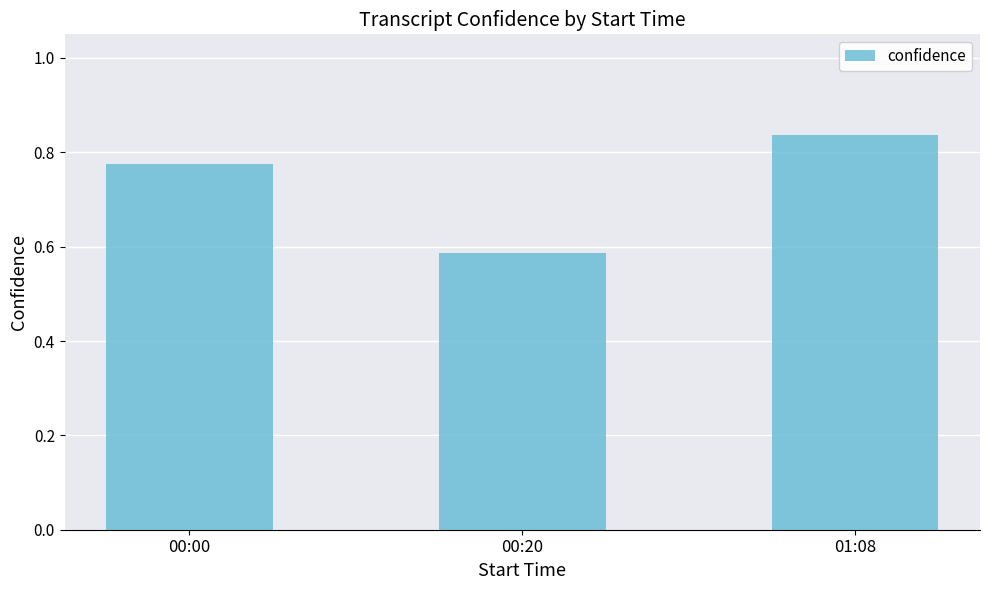

The chart shows a value of 0.4 at 00:00. True or false?

False